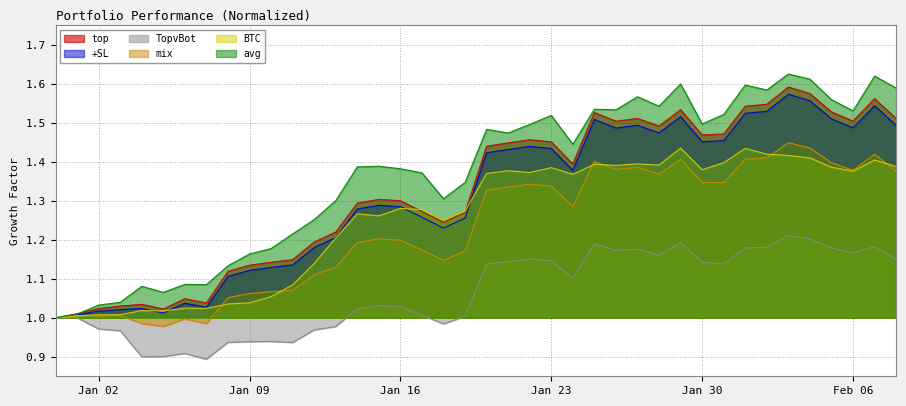

Which series has the largest total across all categories?

avg